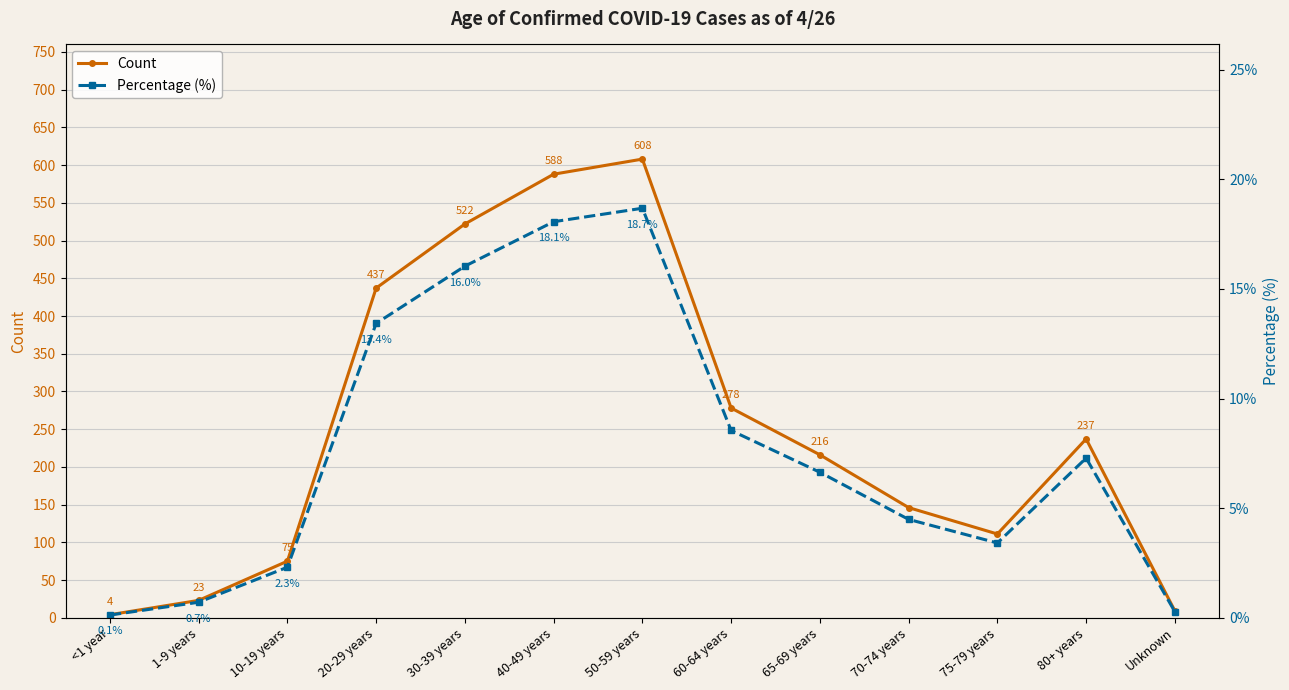

Where is the first local minimum for Count?

75-79 years